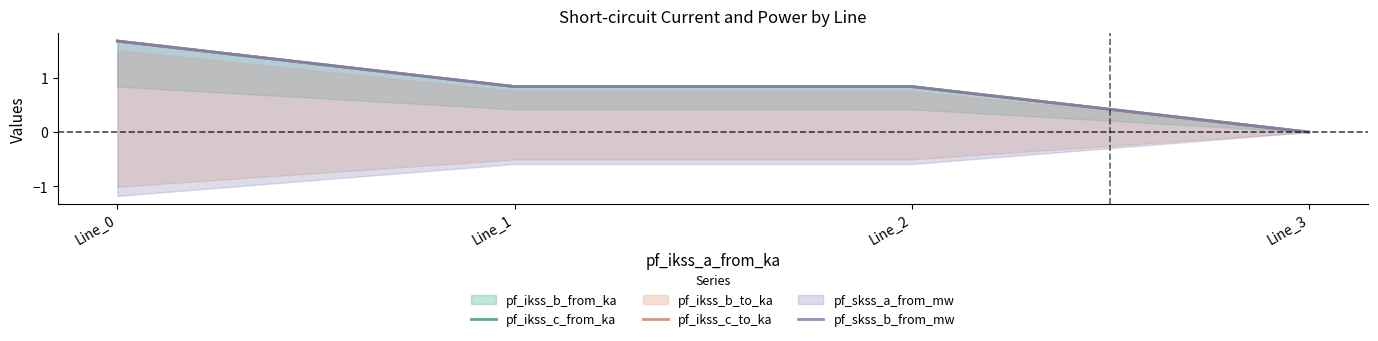

How many lines are shown in the chart?

3